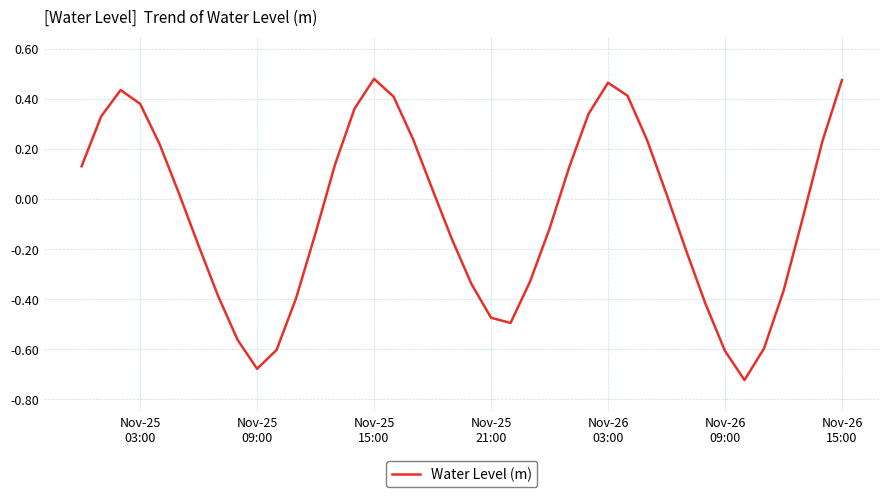

What is the difference between the maximum and minimum values?

1.2